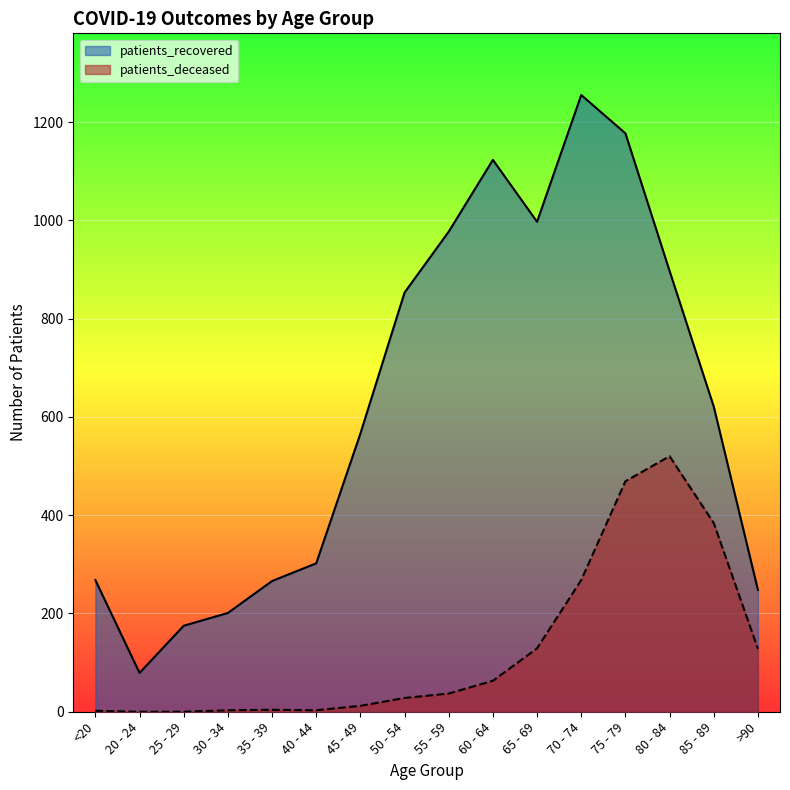

What is the approximate value of patients_deceased at 85 - 89, to the nearest 50?

400